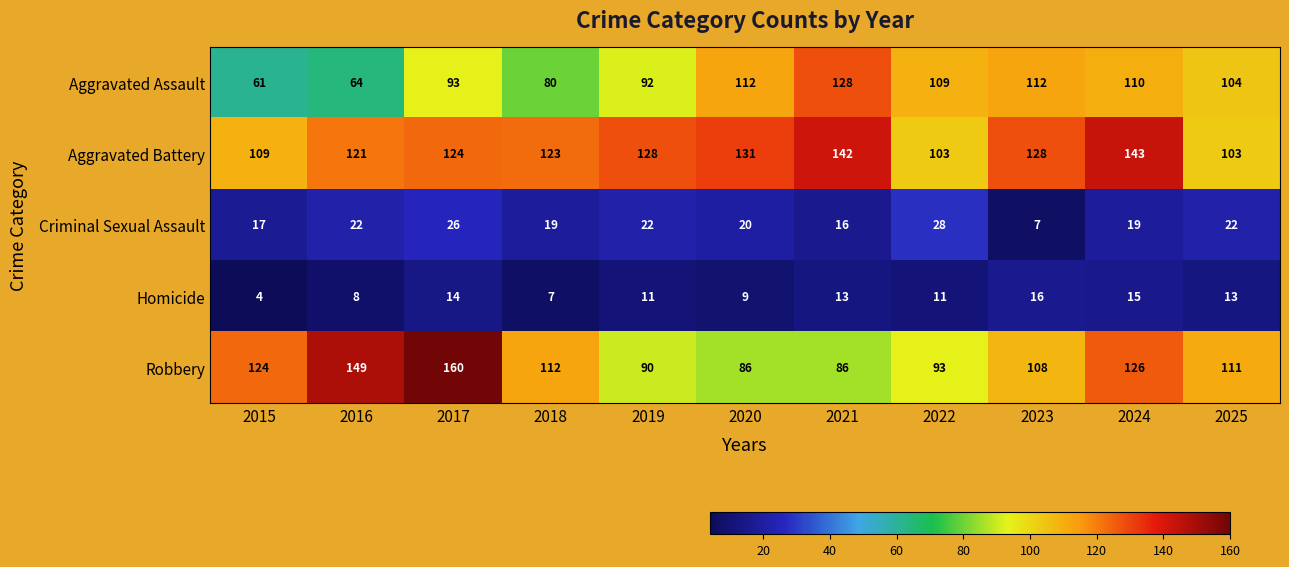

Which series has the largest total across all categories?

Aggravated Battery